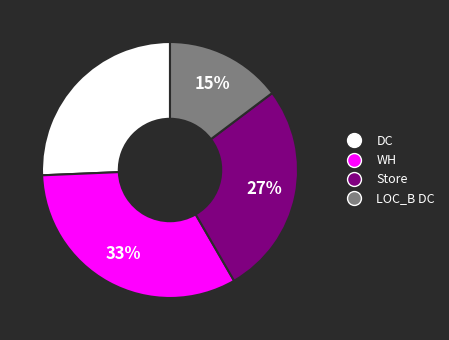

Which category has the biggest portion of the pie?

WH